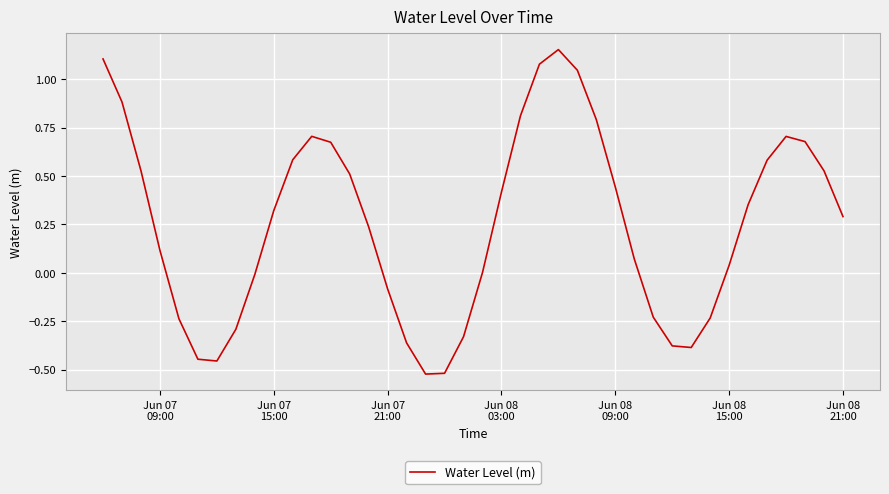

What is the difference between the maximum and minimum values?

1.7